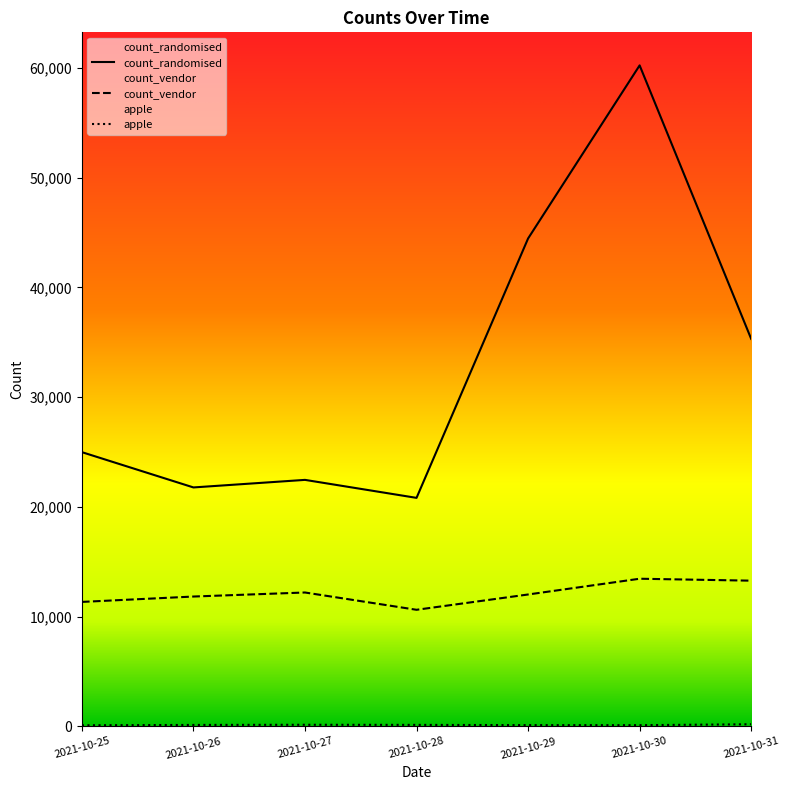

Reading left to right, what are all the values shown in this chart?

count_randomised: 2021-10-25=24985	2021-10-26=21769	2021-10-27=22458	2021-10-28=20818	2021-10-29=44464	2021-10-30=60243	2021-10-31=35312
count_vendor: 2021-10-25=11334	2021-10-26=11824	2021-10-27=12192	2021-10-28=10616	2021-10-29=12011	2021-10-30=13447	2021-10-31=13270
apple: 2021-10-25=87	2021-10-26=119	2021-10-27=134	2021-10-28=124	2021-10-29=102	2021-10-30=97	2021-10-31=181